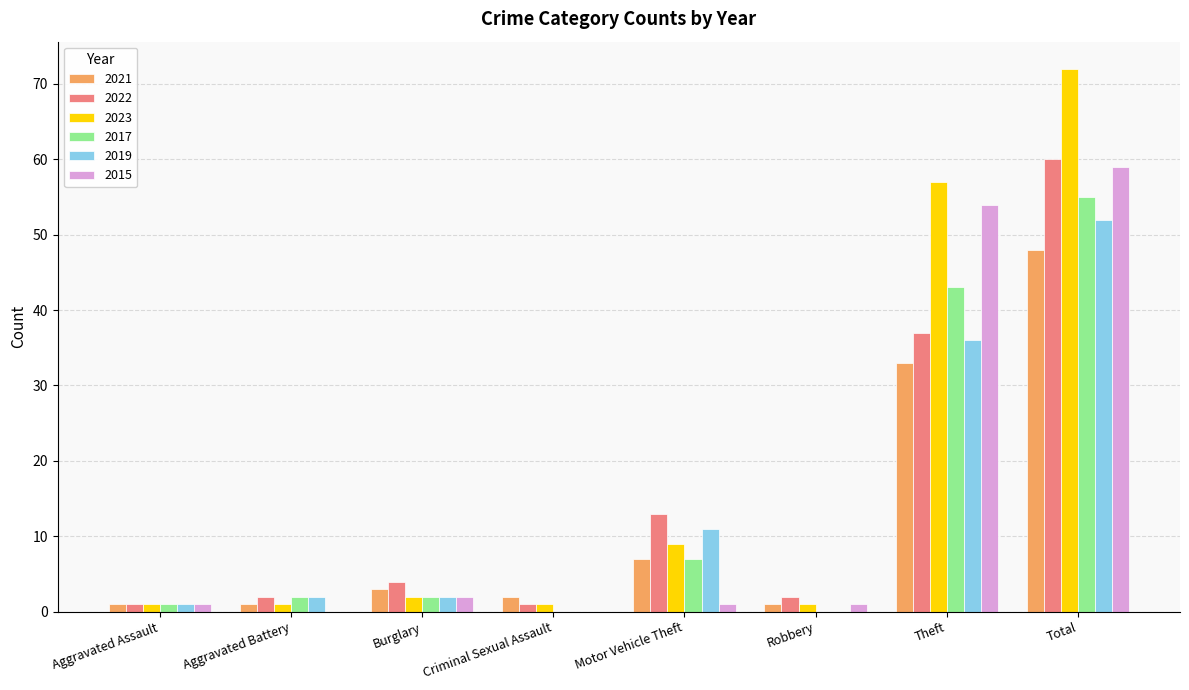

Which series has the largest range (max minus min)?

2023